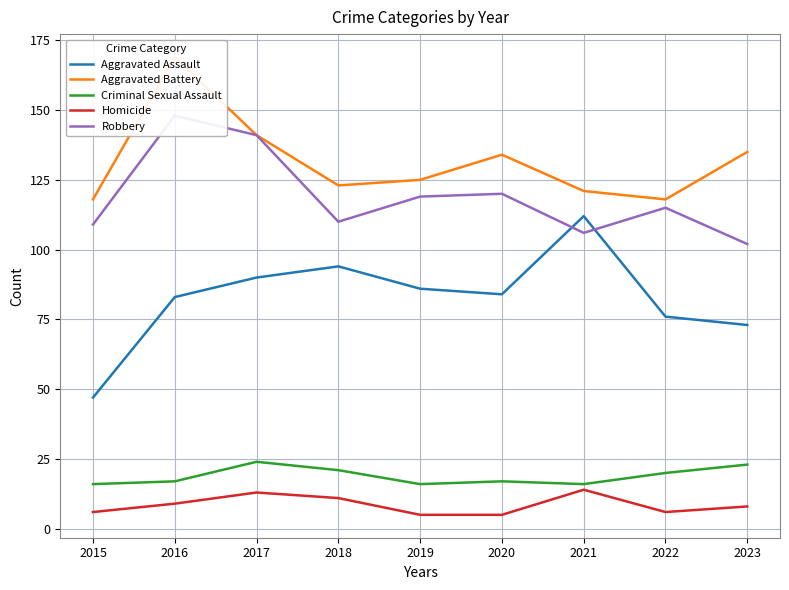

What is the difference between the maximum and minimum values in the Aggravated Battery series?

51